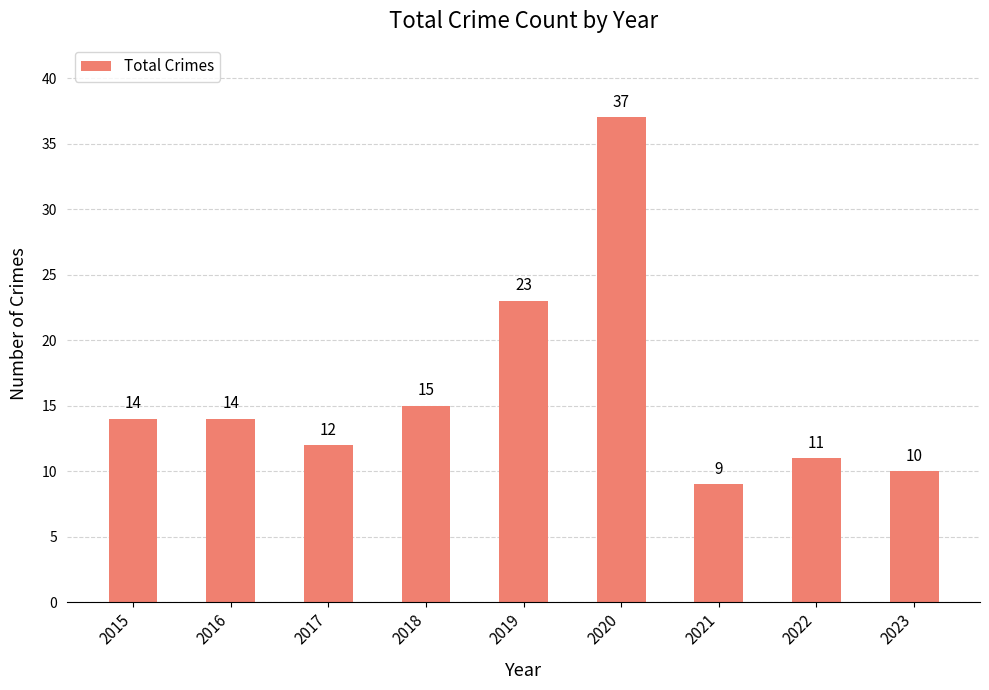

Is it true that the value at 2020 is 37?

True